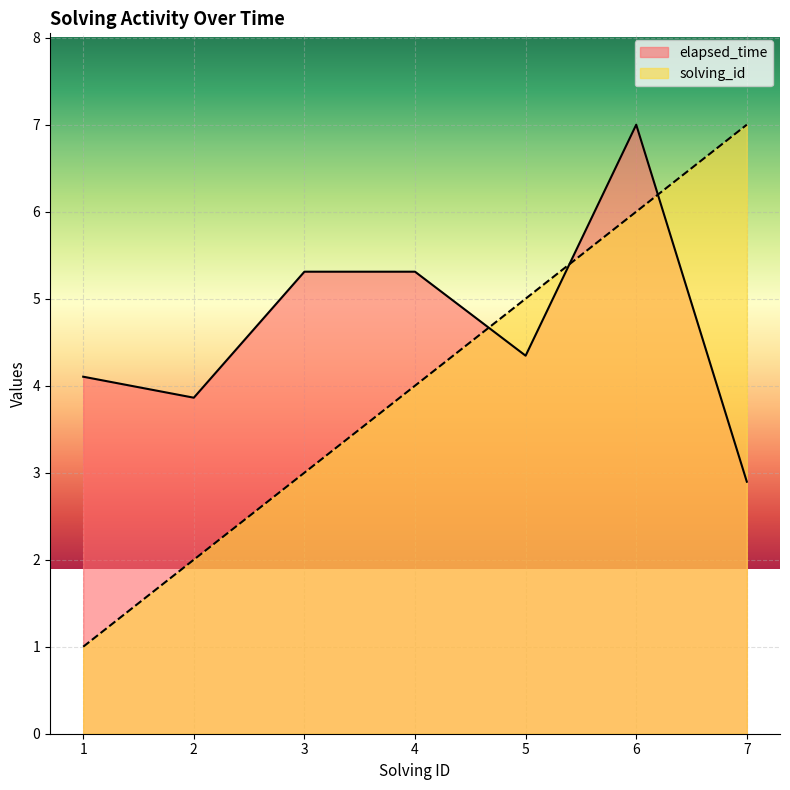

What is the difference between the maximum and minimum values in the elapsed_time series?

4.1